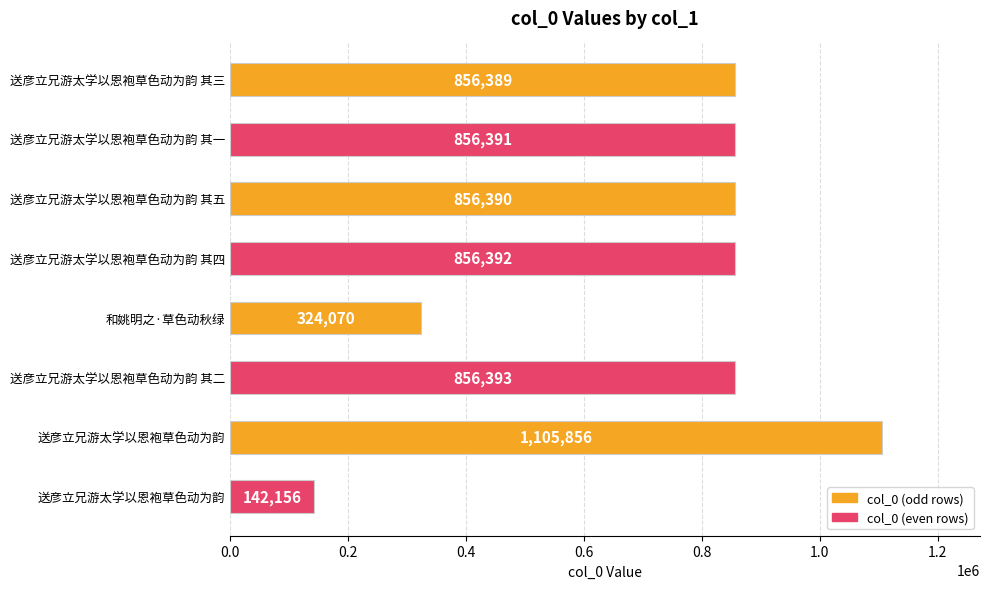

What is the difference between the maximum and second lowest values?

781786